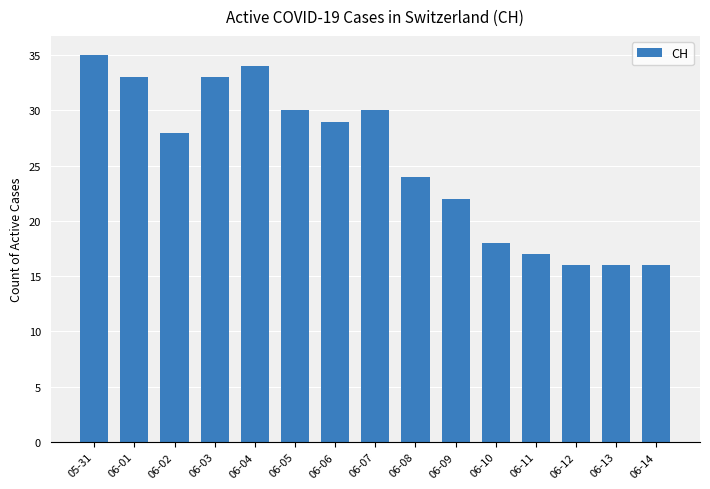

How many bars are there in total?

15